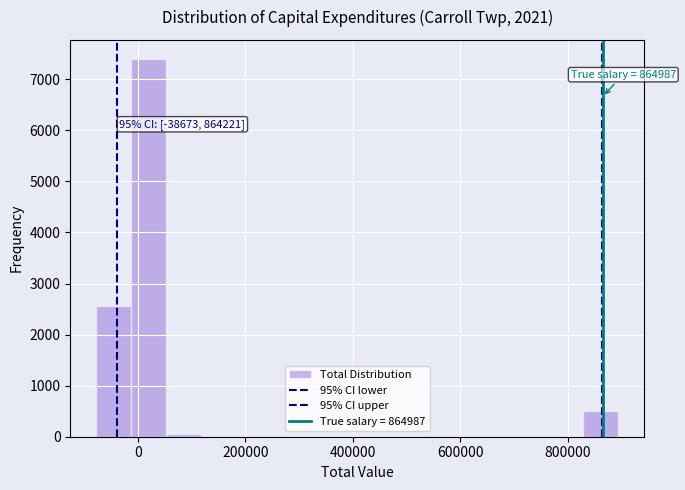

Read against the x-axis, roughly where is the centre of the tallest bar?

20000